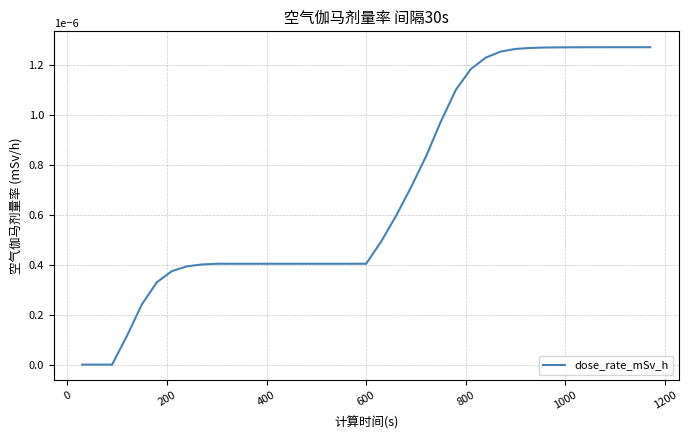

How many lines are shown in the chart?

1